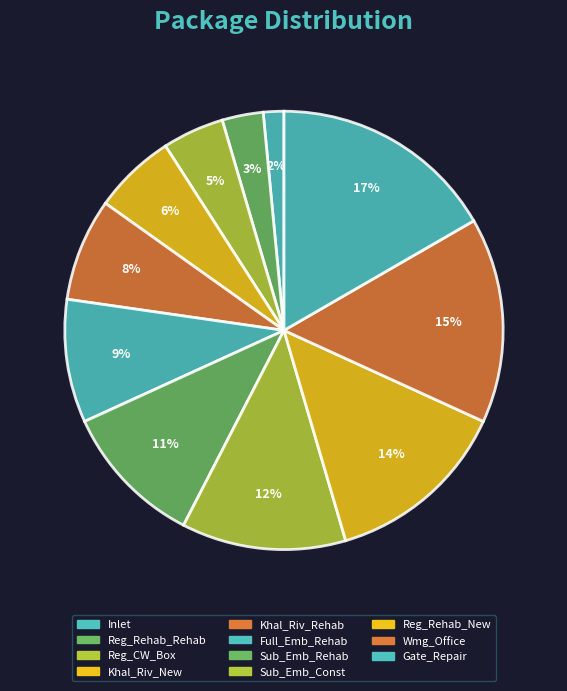

To the nearest percent, what portion does Wmg_Office represent?

15%